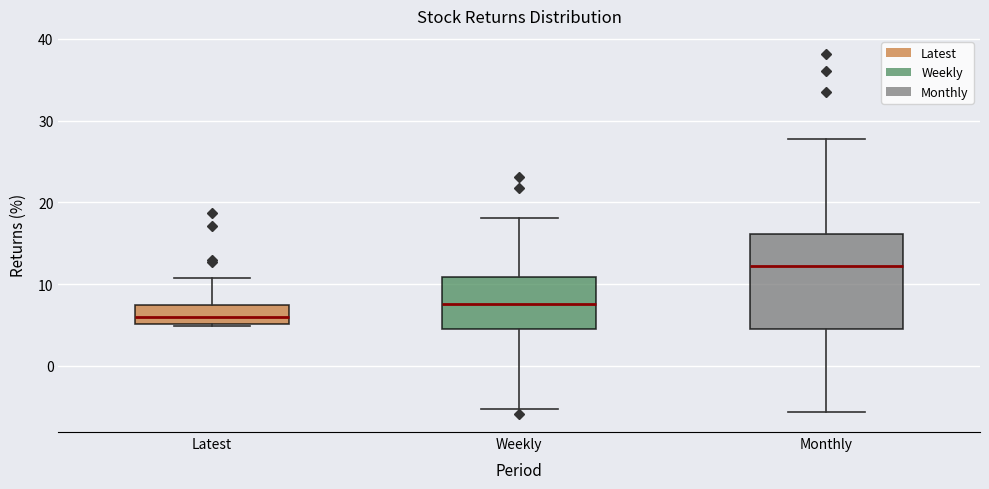

Comparing the boxes themselves (not the whiskers), which one is the tallest?

Monthly